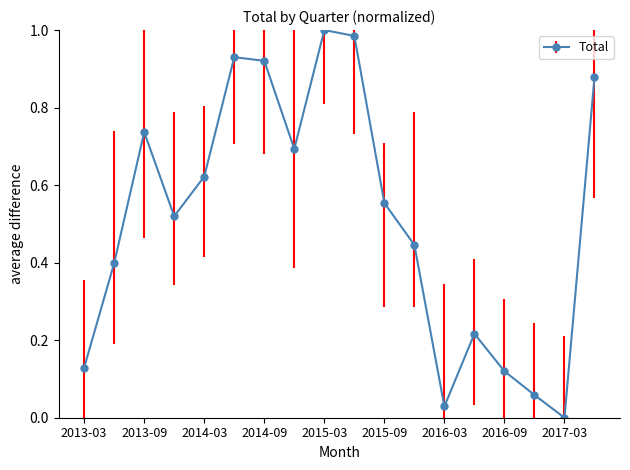

How many interior local peaks (higher than both neighbors) does the data have?

4